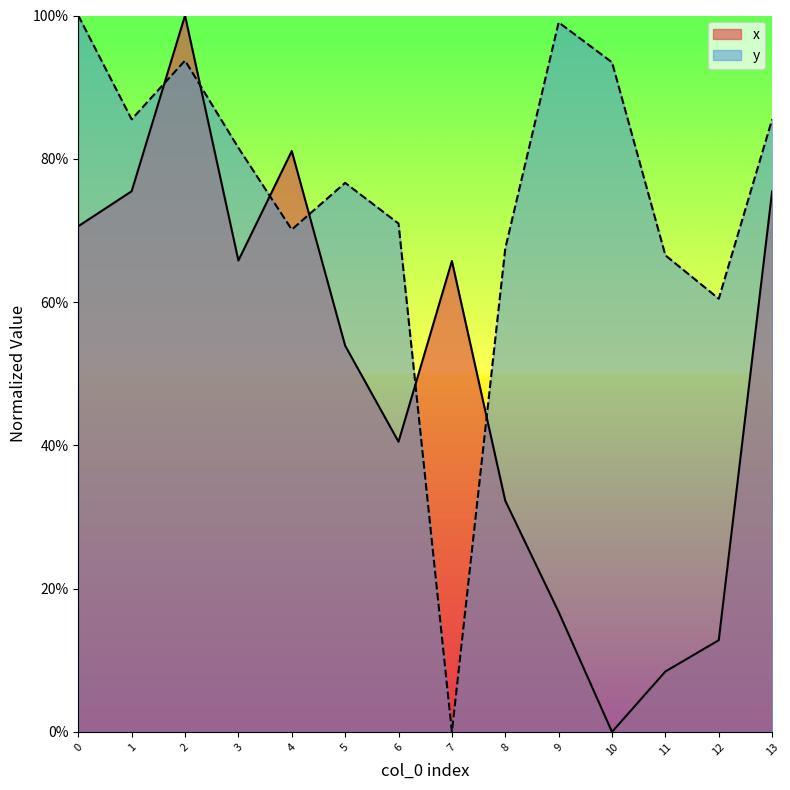

What is the total value across all series at 13?

1.6